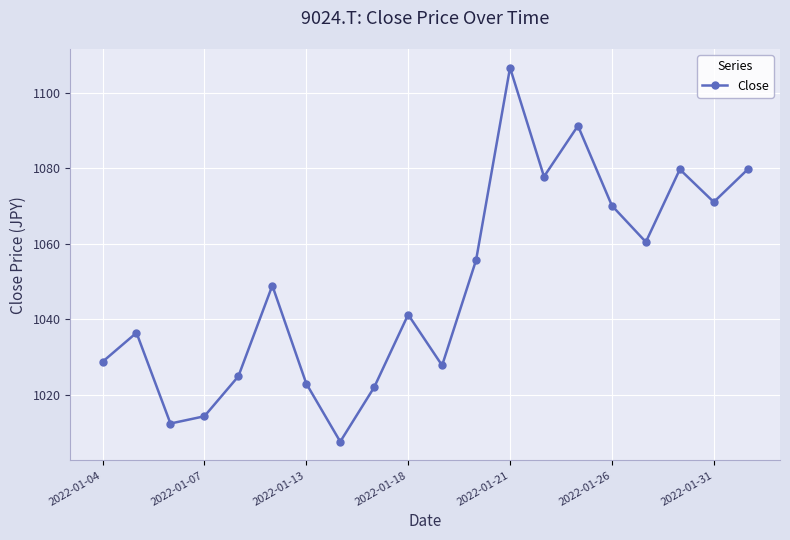

Reading right to left, what are all the values shown in this chart?

1079.7	1071.0	1079.7	1060.5	1070.1	1091.2	1077.8	1106.6	1055.7	1027.8	1041.3	1022.1	1007.7	1023.0	1049.0	1024.9	1014.4	1012.5	1036.5	1028.8